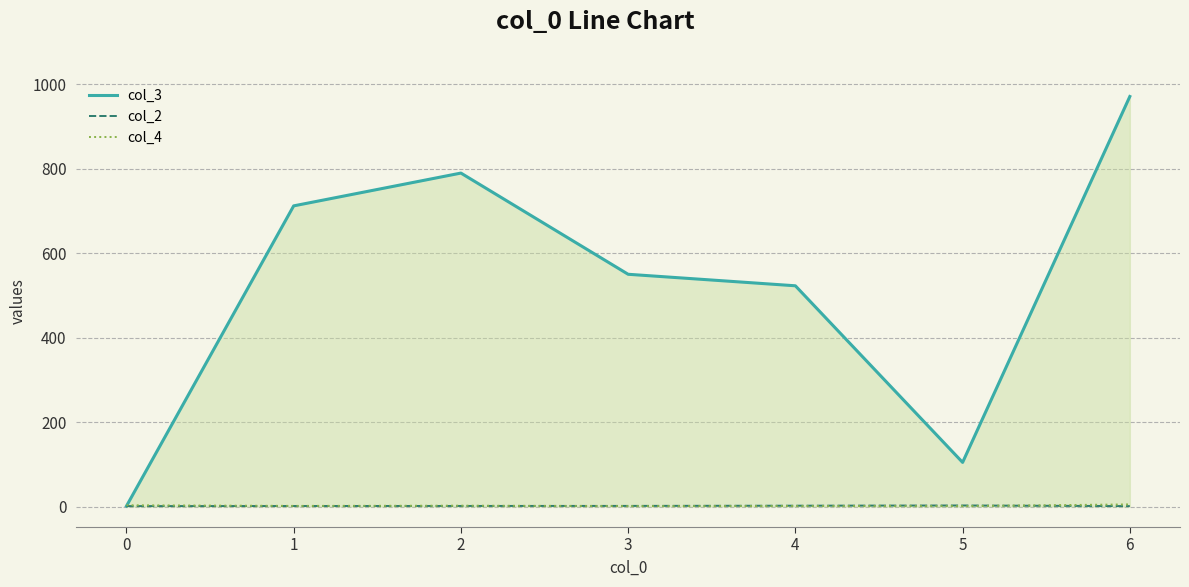

Is the value of col_4 at 0 greater than the value of col_3 at 3?

No